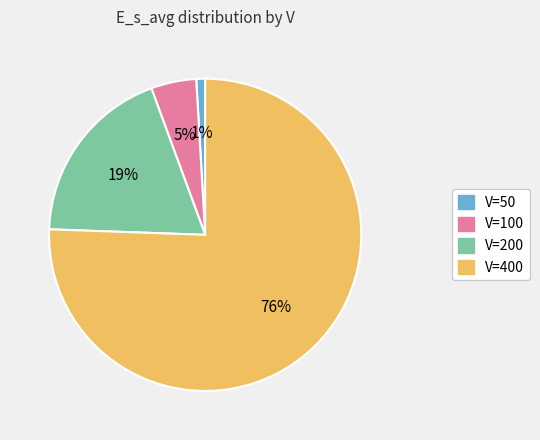

Does any single category account for the majority?

Yes